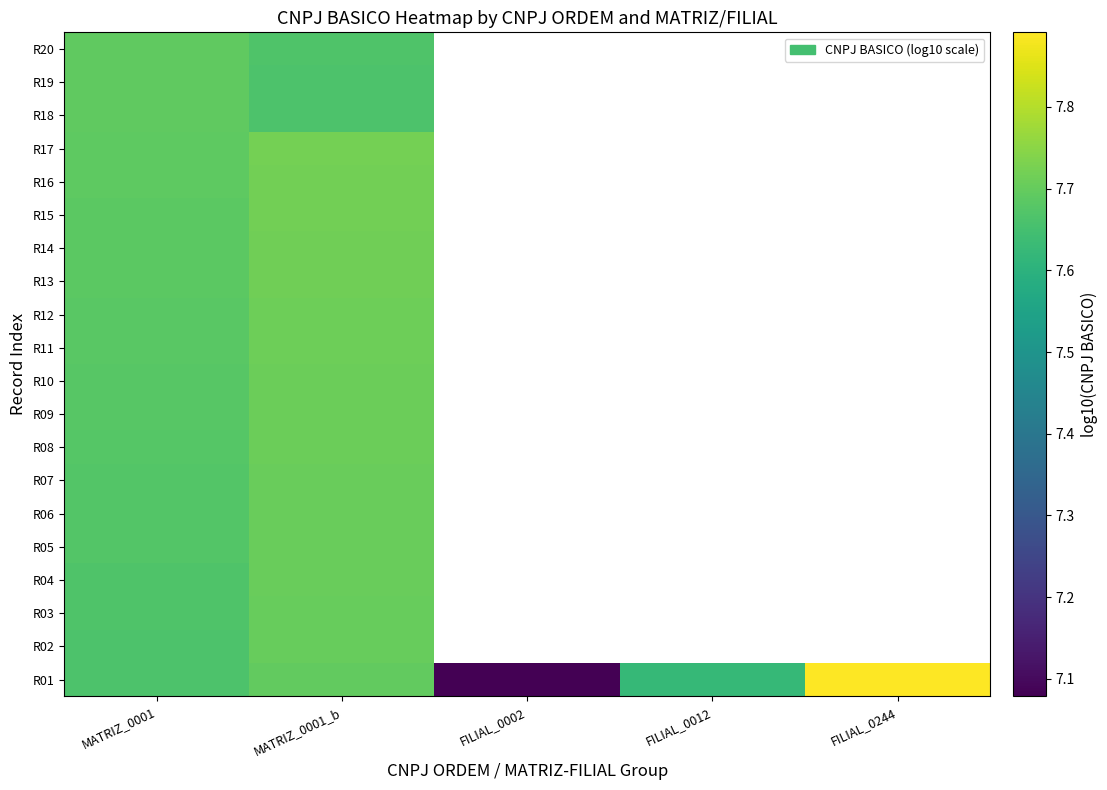

Rank the series by their maximum value, from lowest to highest.

R18, R19, R20, R02, R03, R04, R05, R06, R07, R08, R09, R10, R11, R12, R13, R14, R15, R16, R17, R01